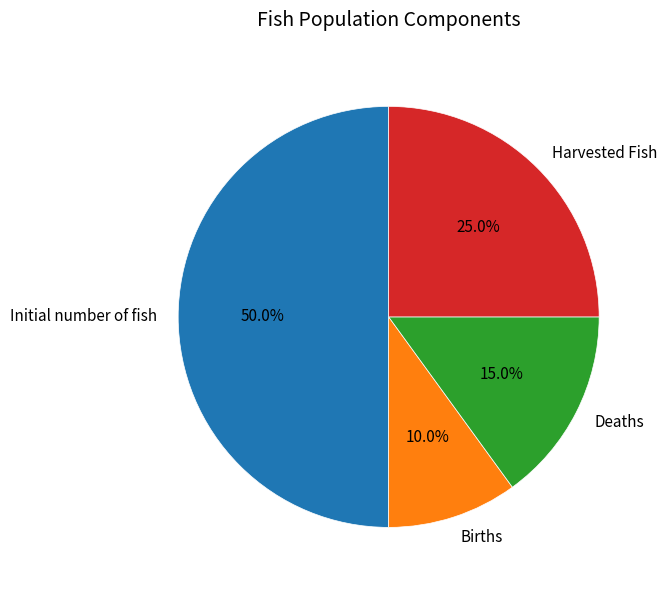

How many segments does this pie chart have?

4